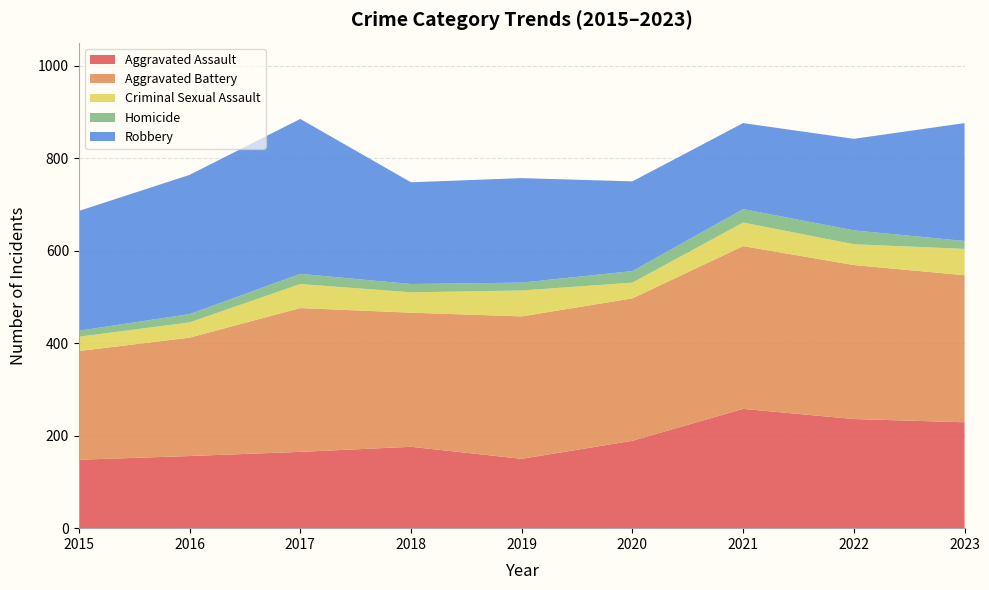

Reading left to right, list all the values displayed in this chart.

Aggravated Assault: 148	156	165	176	150	189	258	236	229
Aggravated Battery: 235	256	311	290	308	308	352	333	318
Criminal Sexual Assault: 31	33	52	44	56	34	51	45	57
Homicide: 13	18	22	18	17	25	29	30	17
Robbery: 259	301	335	220	226	194	186	198	255